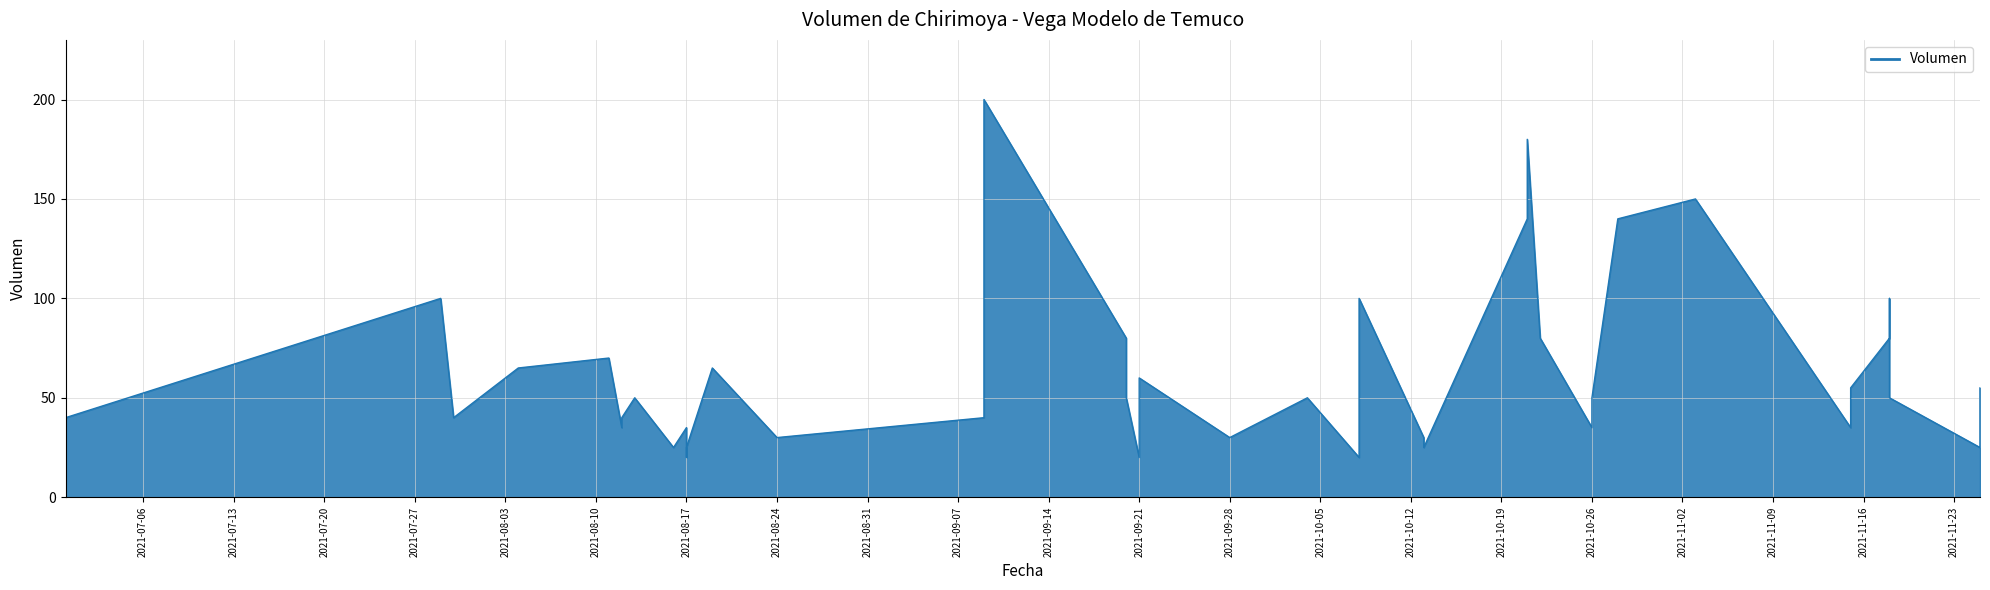

What is the average value?

63